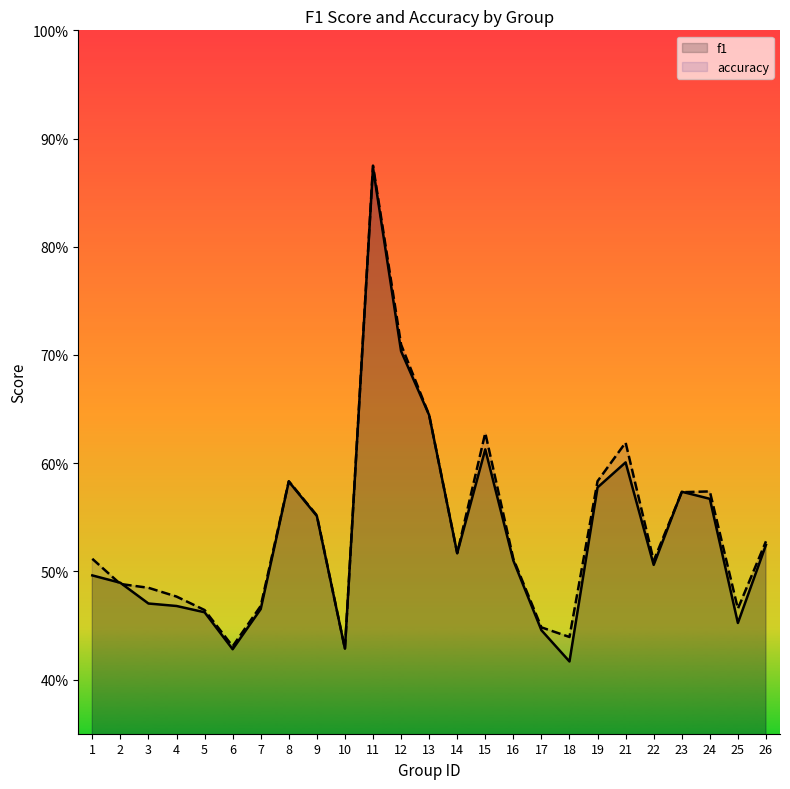

Which series has the largest range (max minus min)?

f1